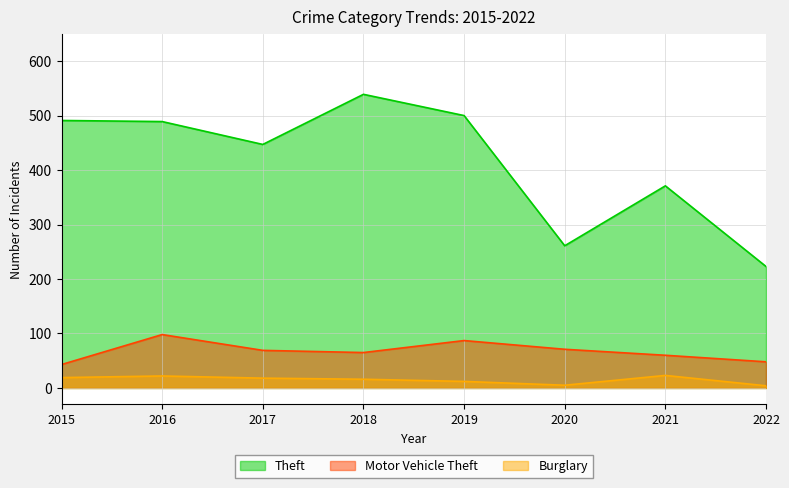

What is the sum of all Theft values?

3321